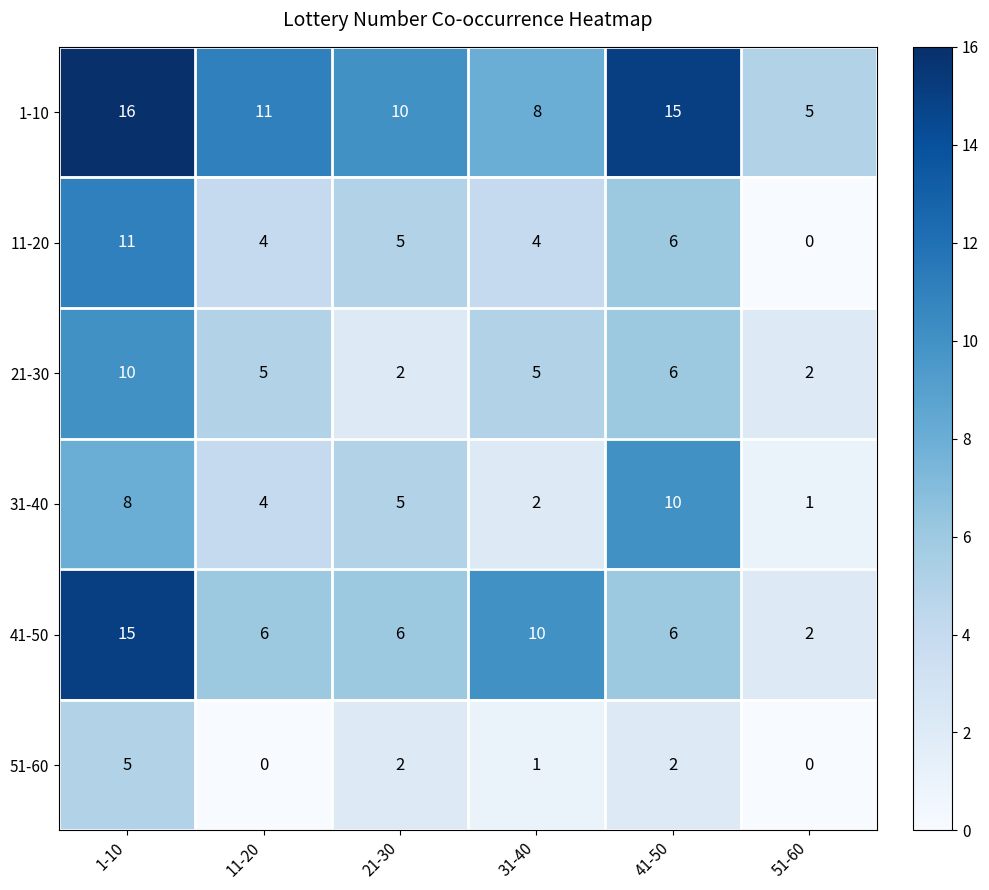

What is the average value of the 31-40 series?

5